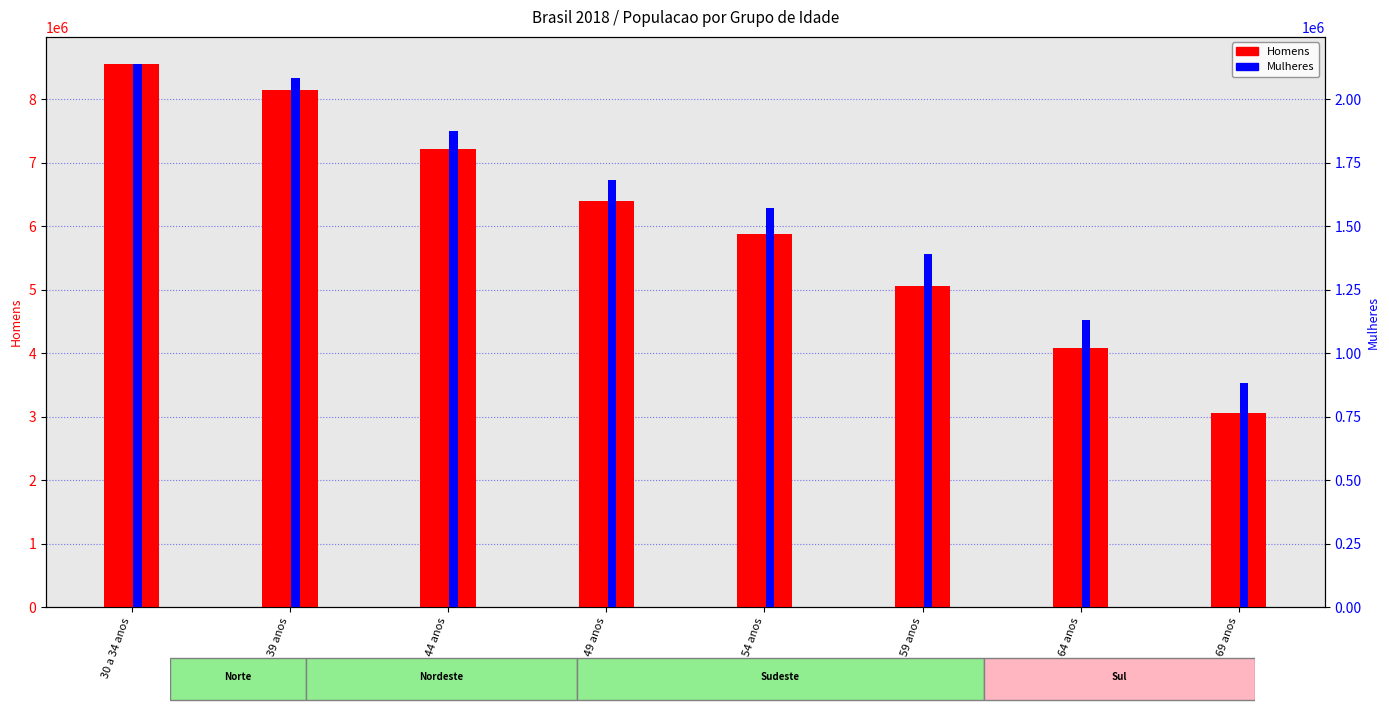

What is the label of the 7th bar from the left?

60 a 64 anos